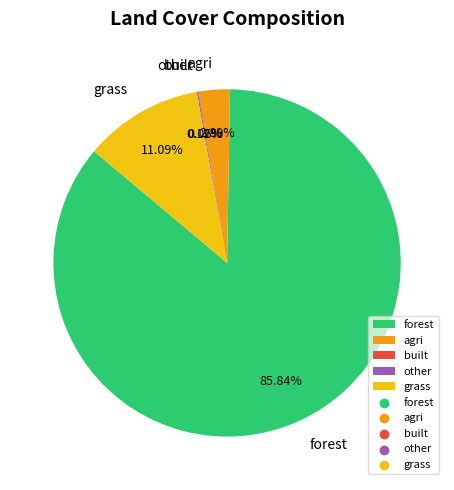

Do forest and grass together represent more than half of the pie?

Yes